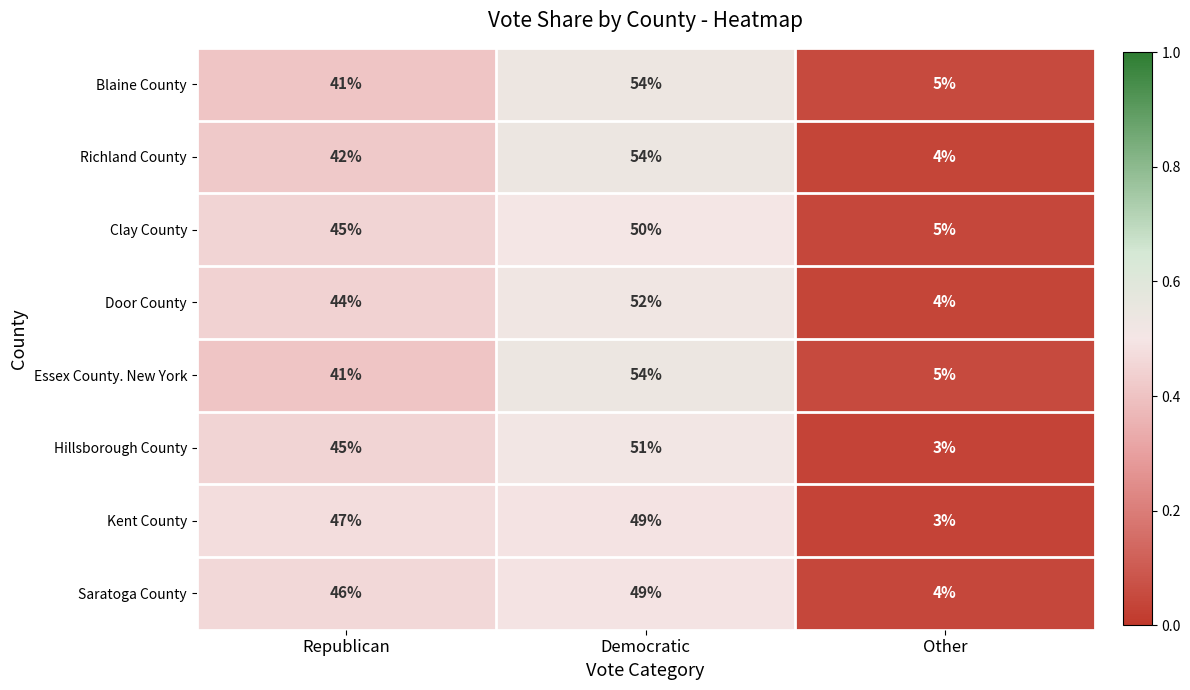

List the labels in order of Richland County value, largest first.

Democratic, Republican, Other